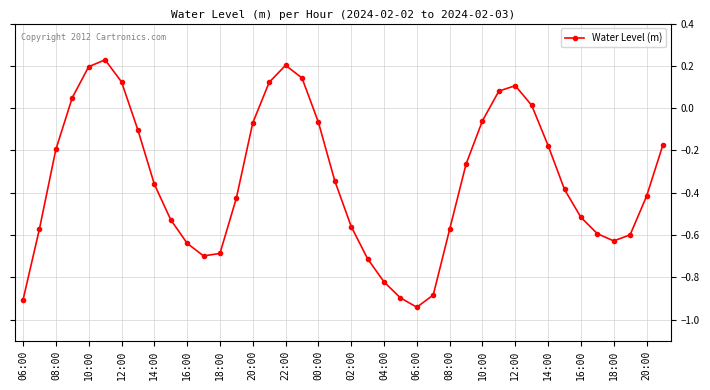

How many interior local peaks (higher than both neighbors) does the data have?

3